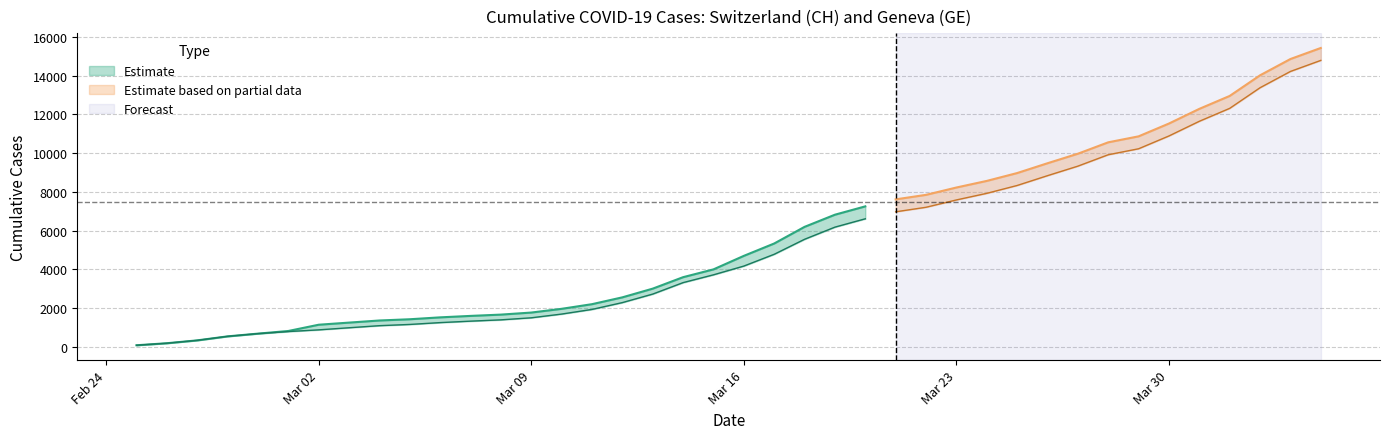

True or false: CH and GE intersect in this chart.

False